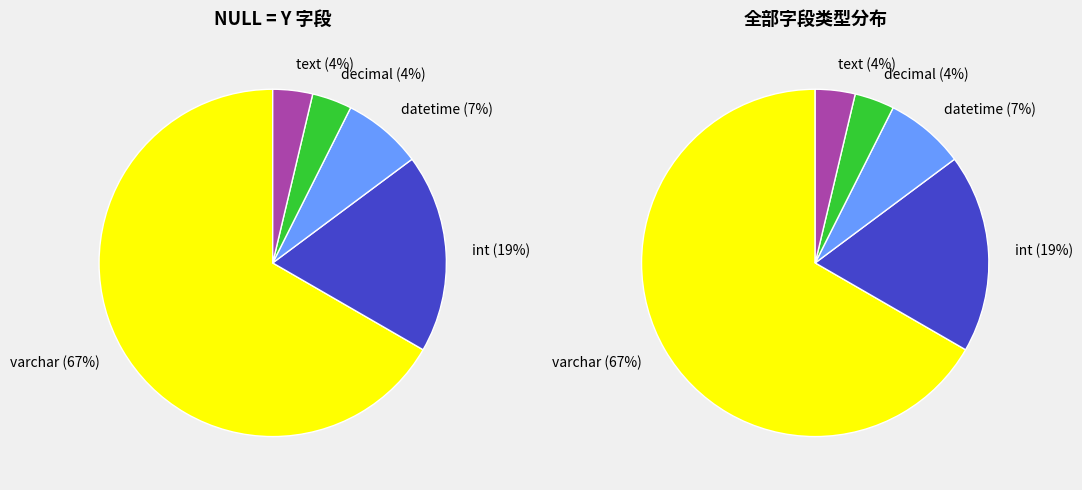

Which category accounts for the majority?

varchar